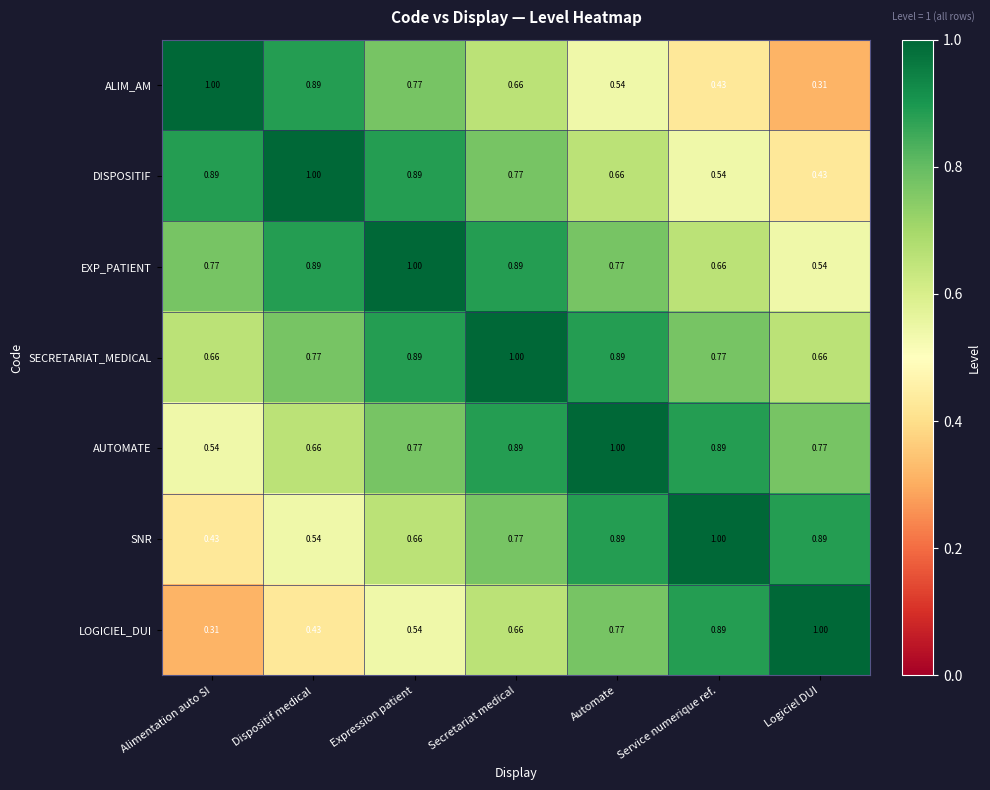

Which category has the lowest value in the LOGICIEL_DUI series?

Alimentation auto SI